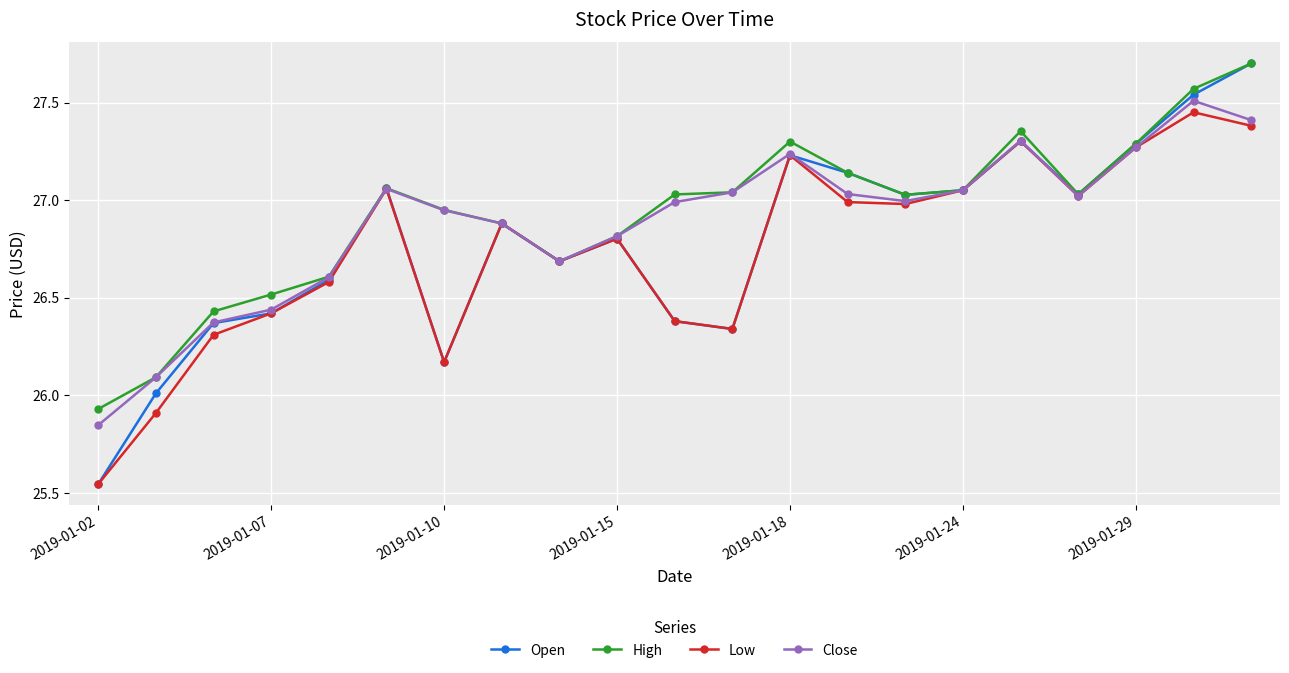

In Close, how many points are lower than both neighbors (excluding endpoints)?

3